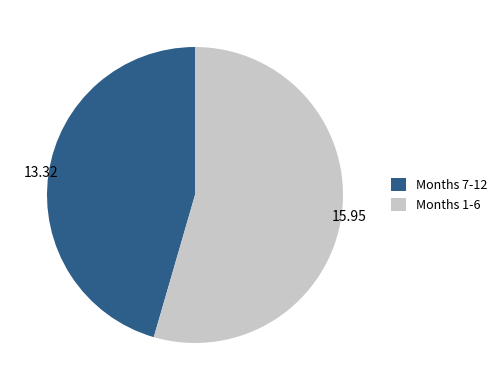

Rank the categories by value from lowest to highest.

Months 7-12, Months 1-6